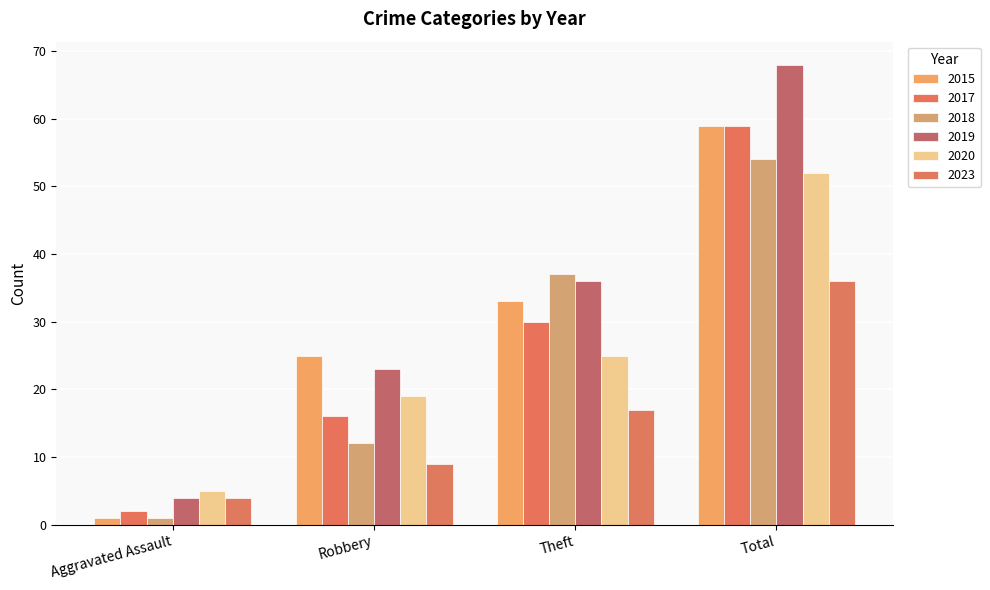

What is the total value across all series at Robbery?

104